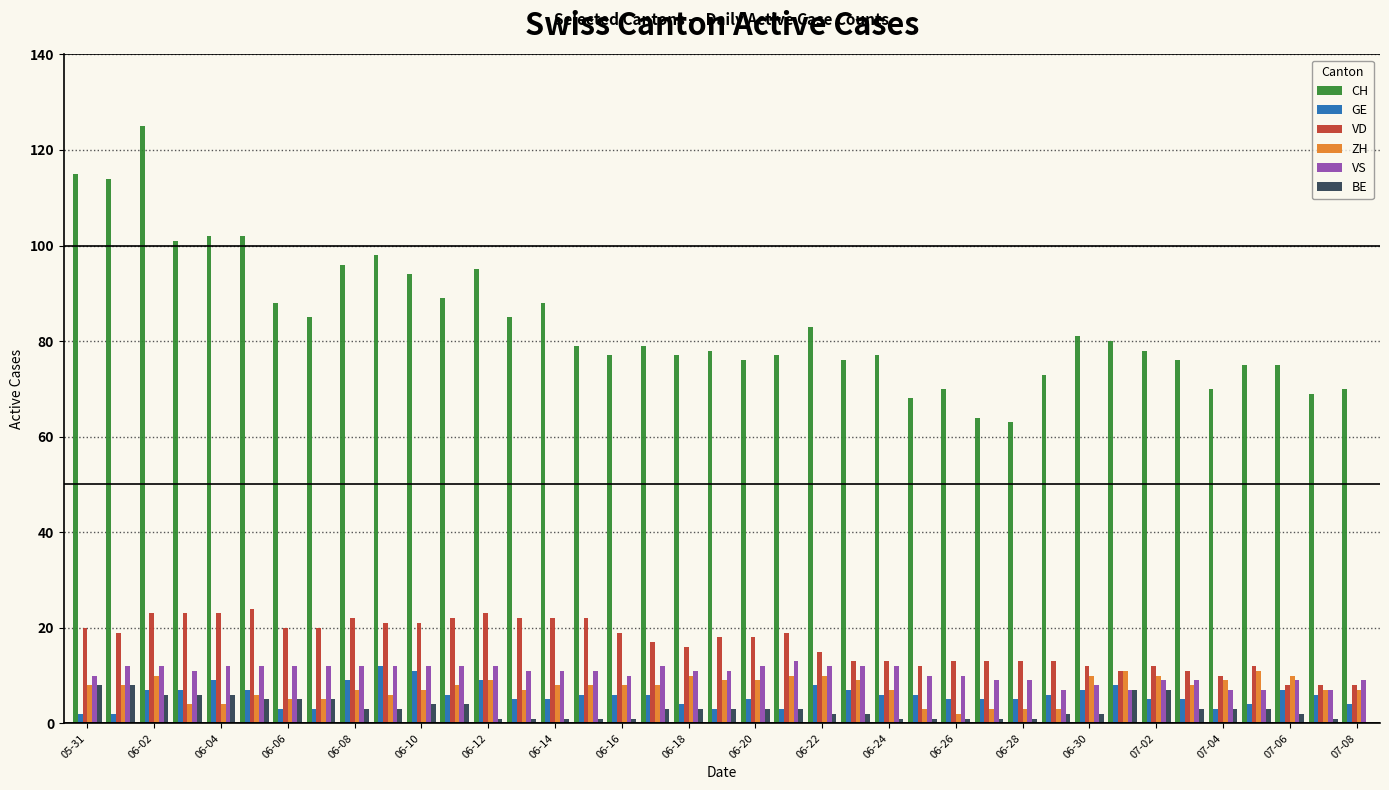

What is the highest value of the BE series?

8